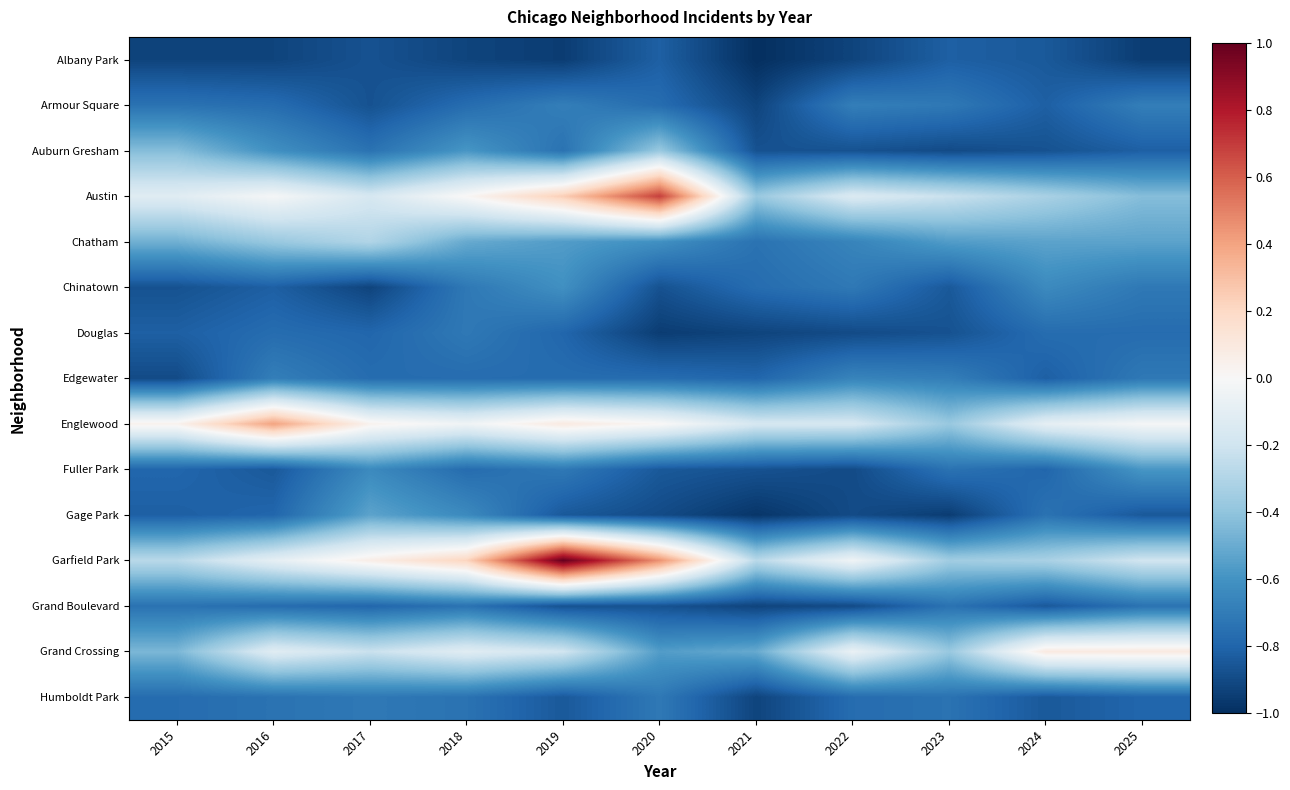

What is the spread (max minus min) of values at 2021?

0.8